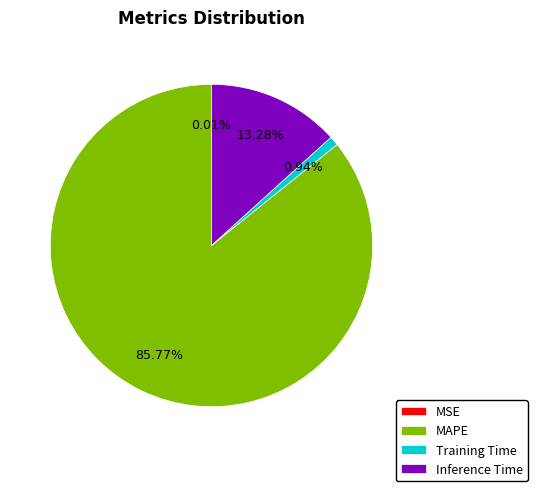

Which has a higher value, MAPE or Training Time?

MAPE